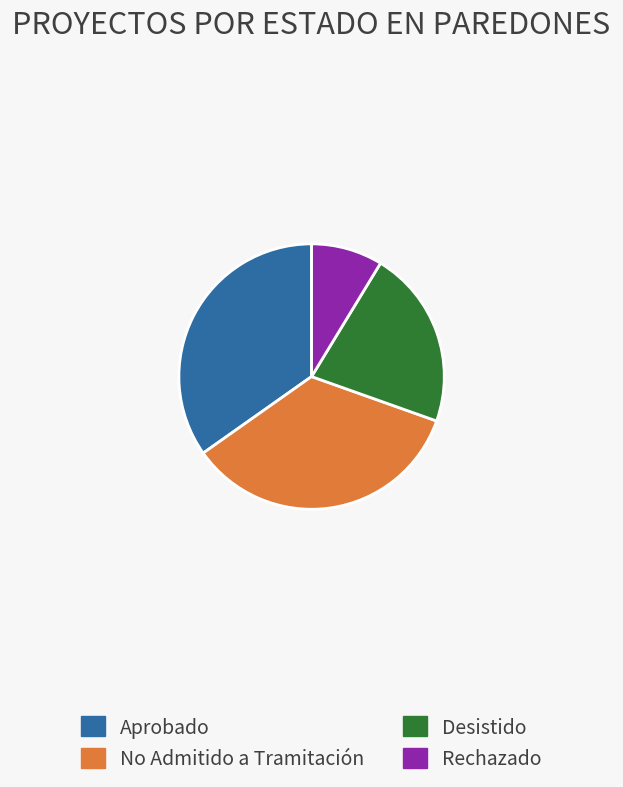

How many slices are in this pie chart?

4